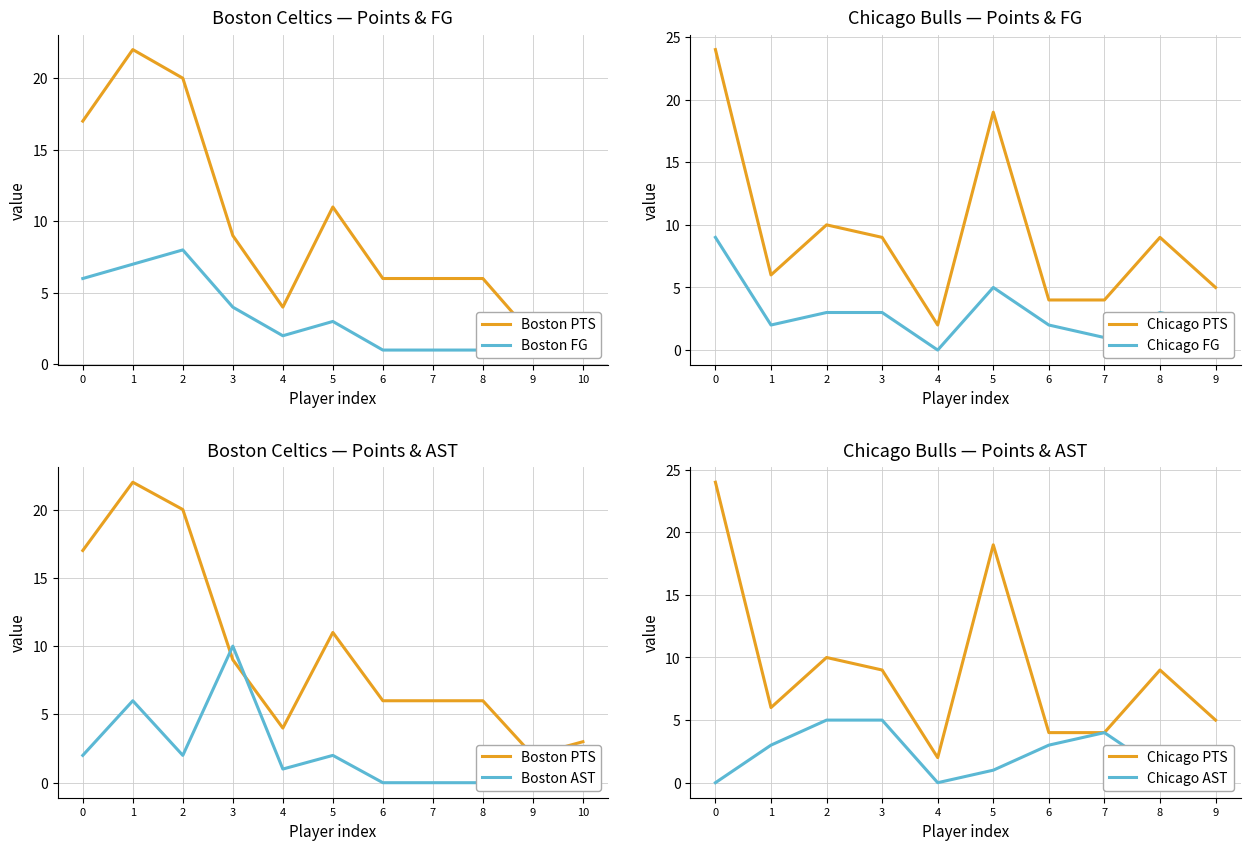

Is it true that the value at 2 is 20?

True